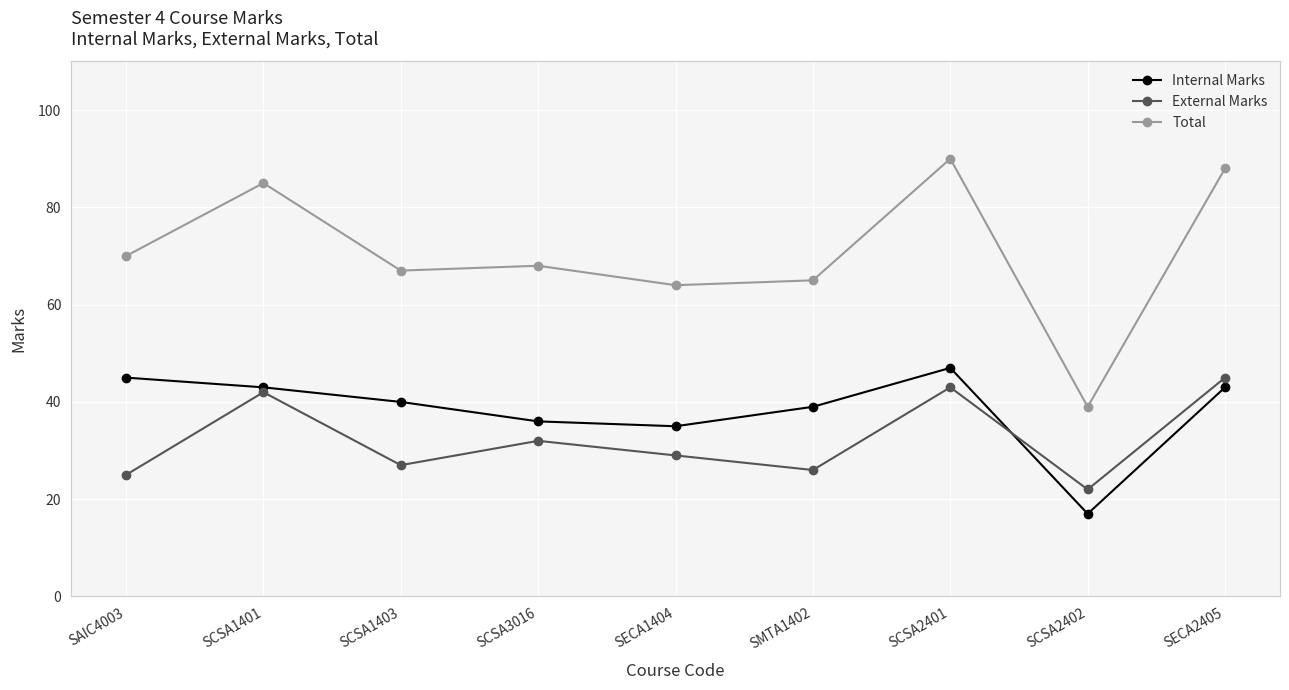

Reading right to left, extract all data points from this chart.

Internal Marks: 43	17	47	39	35	36	40	43	45
External Marks: 45	22	43	26	29	32	27	42	25
Total: 88	39	90	65	64	68	67	85	70